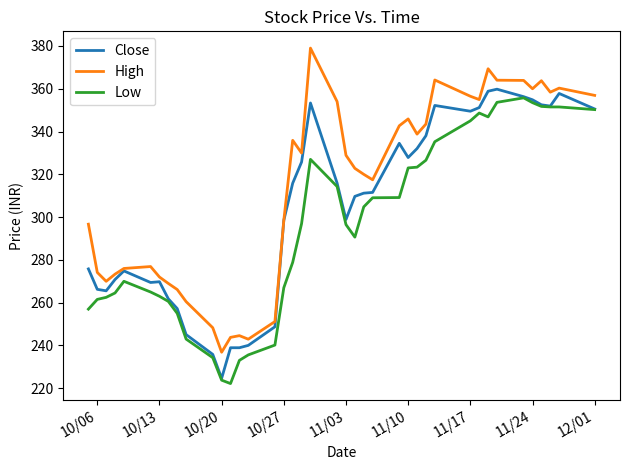

Which series has the widest spread of values?

High